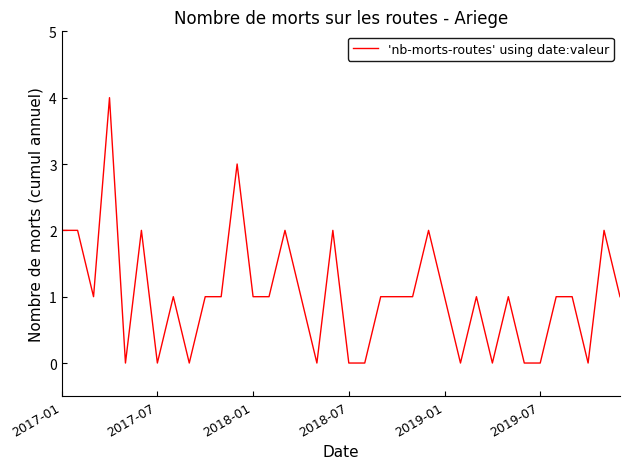

What is the greatest value displayed?

4